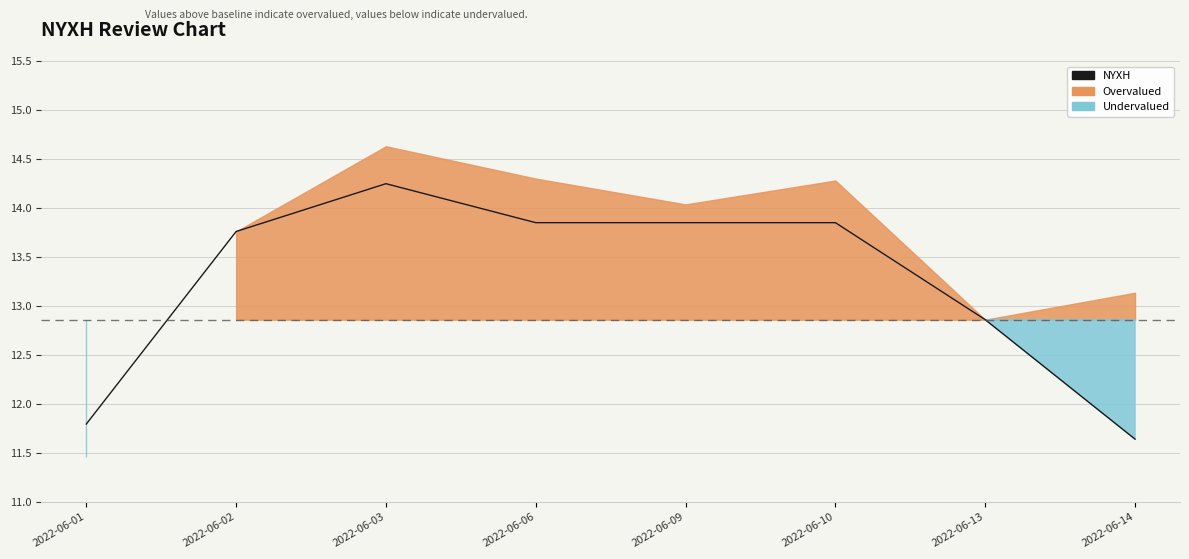

Between 2022-06-02 and 2022-06-03, which is larger?

2022-06-03